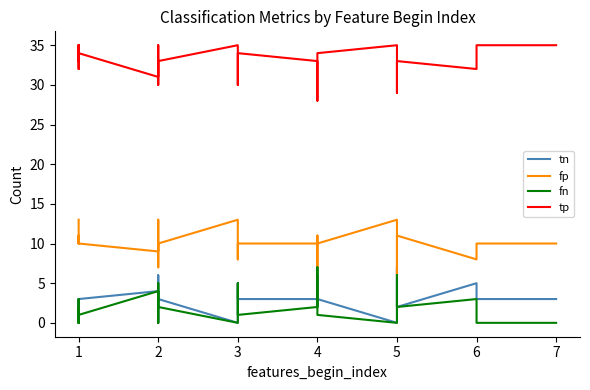

What is the value of the tn point at the 17th from the left?

5